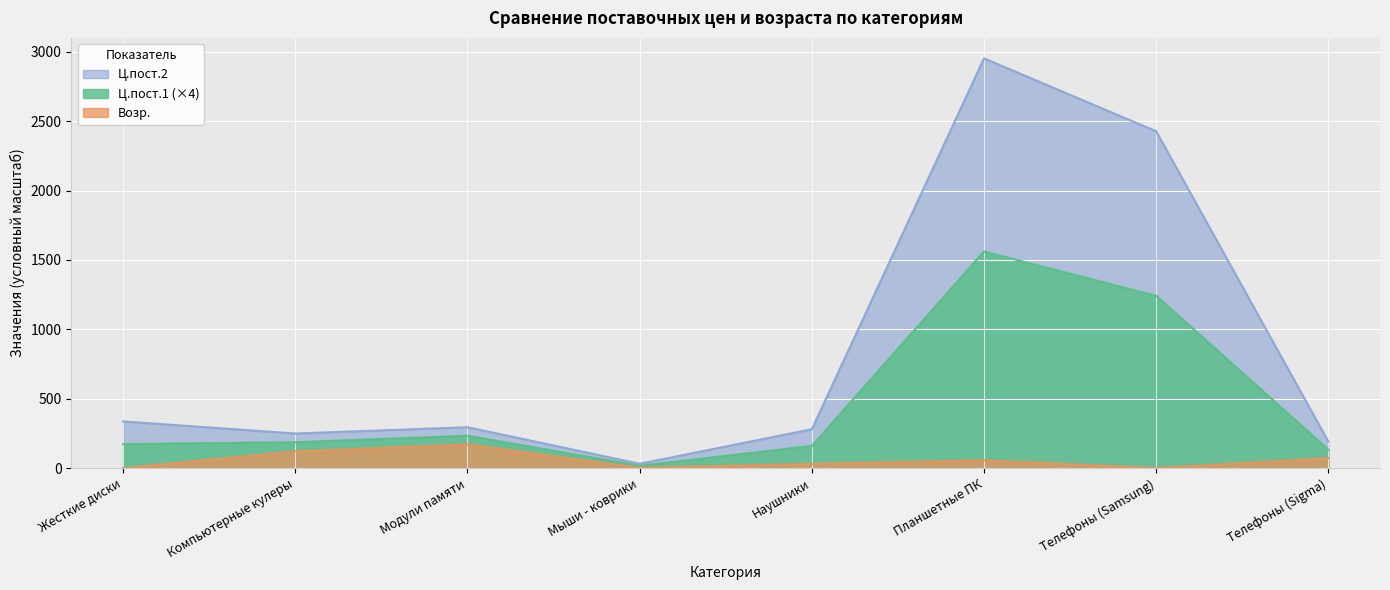

What is the label of the 6th point from the left?

Планшетные ПК